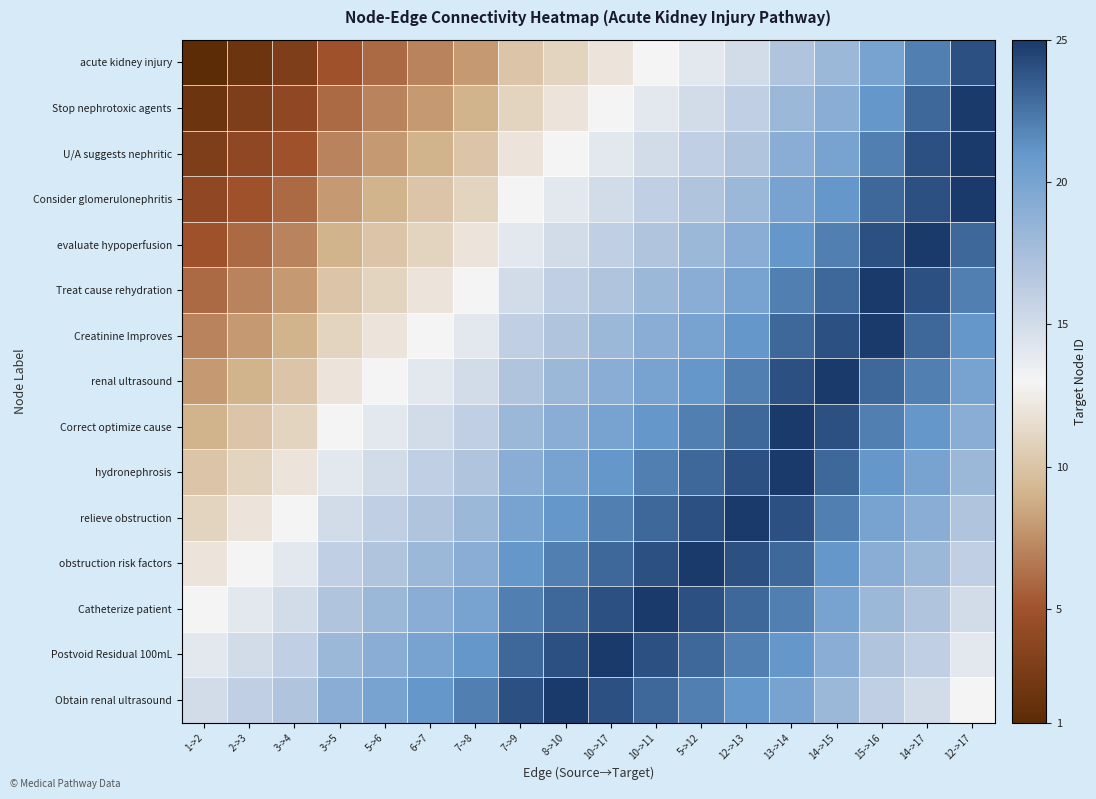

Reading left to right, what are all the values shown in this chart?

acute kidney injury: 1->2=1	2->3=2	3->4=3	3->5=5	5->6=6	6->7=7	7->8=8	7->9=10	8->10=11	10->17=12	10->11=13	5->12=14	12->13=15	13->14=17	14->15=18	15->16=20	14->17=22	12->17=24
Stop nephrotoxic agents: 1->2=2	2->3=3	3->4=4	3->5=6	5->6=7	6->7=8	7->8=9	7->9=11	8->10=12	10->17=13	10->11=14	5->12=15	12->13=16	13->14=18	14->15=19	15->16=21	14->17=23	12->17=25
U/A suggests nephritic: 1->2=3	2->3=4	3->4=5	3->5=7	5->6=8	6->7=9	7->8=10	7->9=12	8->10=13	10->17=14	10->11=15	5->12=16	12->13=17	13->14=19	14->15=20	15->16=22	14->17=24	12->17=25
Consider glomerulonephritis: 1->2=4	2->3=5	3->4=6	3->5=8	5->6=9	6->7=10	7->8=11	7->9=13	8->10=14	10->17=15	10->11=16	5->12=17	12->13=18	13->14=20	14->15=21	15->16=23	14->17=24	12->17=25
evaluate hypoperfusion: 1->2=5	2->3=6	3->4=7	3->5=9	5->6=10	6->7=11	7->8=12	7->9=14	8->10=15	10->17=16	10->11=17	5->12=18	12->13=19	13->14=21	14->15=22	15->16=24	14->17=25	12->17=23
Treat cause rehydration: 1->2=6	2->3=7	3->4=8	3->5=10	5->6=11	6->7=12	7->8=13	7->9=15	8->10=16	10->17=17	10->11=18	5->12=19	12->13=20	13->14=22	14->15=23	15->16=25	14->17=24	12->17=22
Creatinine Improves: 1->2=7	2->3=8	3->4=9	3->5=11	5->6=12	6->7=13	7->8=14	7->9=16	8->10=17	10->17=18	10->11=19	5->12=20	12->13=21	13->14=23	14->15=24	15->16=25	14->17=23	12->17=21
renal ultrasound: 1->2=8	2->3=9	3->4=10	3->5=12	5->6=13	6->7=14	7->8=15	7->9=17	8->10=18	10->17=19	10->11=20	5->12=21	12->13=22	13->14=24	14->15=25	15->16=23	14->17=22	12->17=20
Correct optimize cause: 1->2=9	2->3=10	3->4=11	3->5=13	5->6=14	6->7=15	7->8=16	7->9=18	8->10=19	10->17=20	10->11=21	5->12=22	12->13=23	13->14=25	14->15=24	15->16=22	14->17=21	12->17=19
hydronephrosis: 1->2=10	2->3=11	3->4=12	3->5=14	5->6=15	6->7=16	7->8=17	7->9=19	8->10=20	10->17=21	10->11=22	5->12=23	12->13=24	13->14=25	14->15=23	15->16=21	14->17=20	12->17=18
relieve obstruction: 1->2=11	2->3=12	3->4=13	3->5=15	5->6=16	6->7=17	7->8=18	7->9=20	8->10=21	10->17=22	10->11=23	5->12=24	12->13=25	13->14=24	14->15=22	15->16=20	14->17=19	12->17=17
obstruction risk factors: 1->2=12	2->3=13	3->4=14	3->5=16	5->6=17	6->7=18	7->8=19	7->9=21	8->10=22	10->17=23	10->11=24	5->12=25	12->13=24	13->14=23	14->15=21	15->16=19	14->17=18	12->17=16
Catheterize patient: 1->2=13	2->3=14	3->4=15	3->5=17	5->6=18	6->7=19	7->8=20	7->9=22	8->10=23	10->17=24	10->11=25	5->12=24	12->13=23	13->14=22	14->15=20	15->16=18	14->17=17	12->17=15
Postvoid Residual 100mL: 1->2=14	2->3=15	3->4=16	3->5=18	5->6=19	6->7=20	7->8=21	7->9=23	8->10=24	10->17=25	10->11=24	5->12=23	12->13=22	13->14=21	14->15=19	15->16=17	14->17=16	12->17=14
Obtain renal ultrasound: 1->2=15	2->3=16	3->4=17	3->5=19	5->6=20	6->7=21	7->8=22	7->9=24	8->10=25	10->17=24	10->11=23	5->12=22	12->13=21	13->14=20	14->15=18	15->16=16	14->17=15	12->17=13